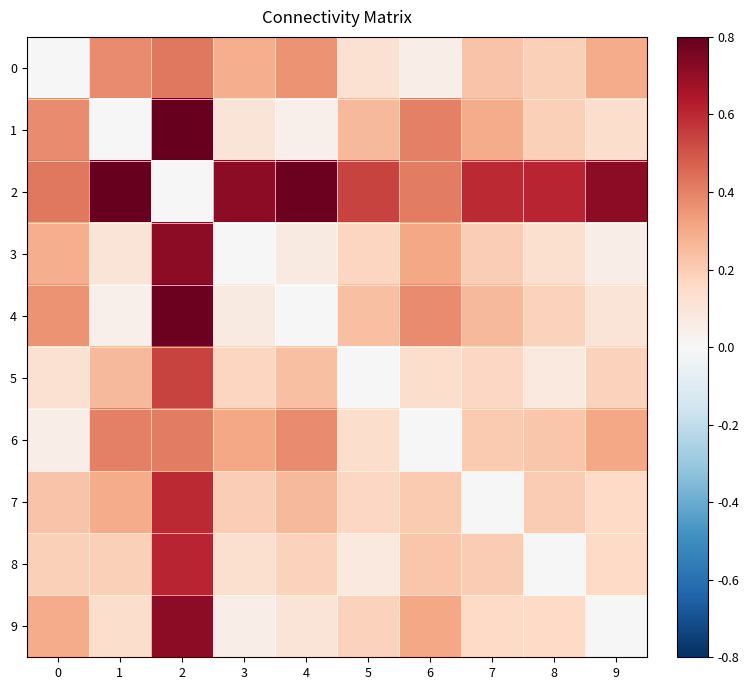

Which series has the widest spread of values?

1